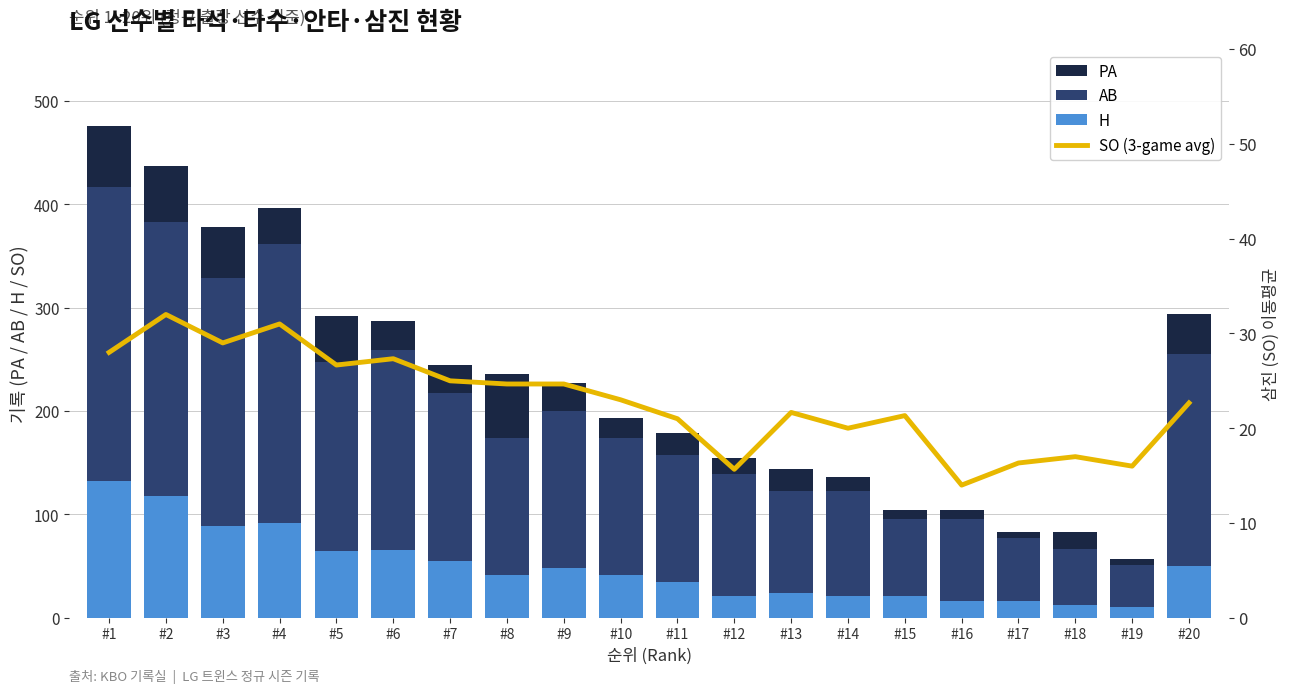

True or false: SO (3-game avg) has a value of 28.0 at #1.

True